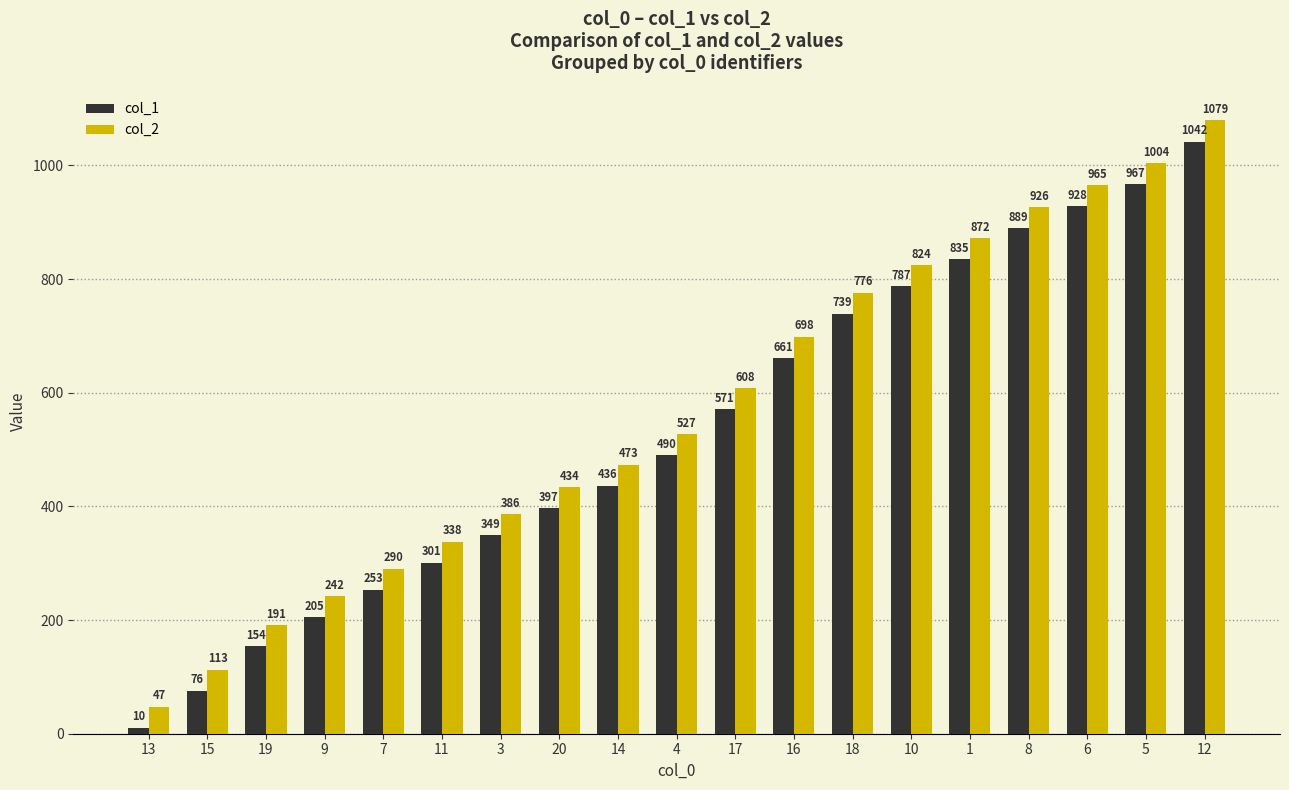

Reading left to right, extract all data points from this chart.

col_1: 10	76	154	205	253	301	349	397	436	490	571	661	739	787	835	889	928	967	1042
col_2: 47	113	191	242	290	338	386	434	473	527	608	698	776	824	872	926	965	1004	1079